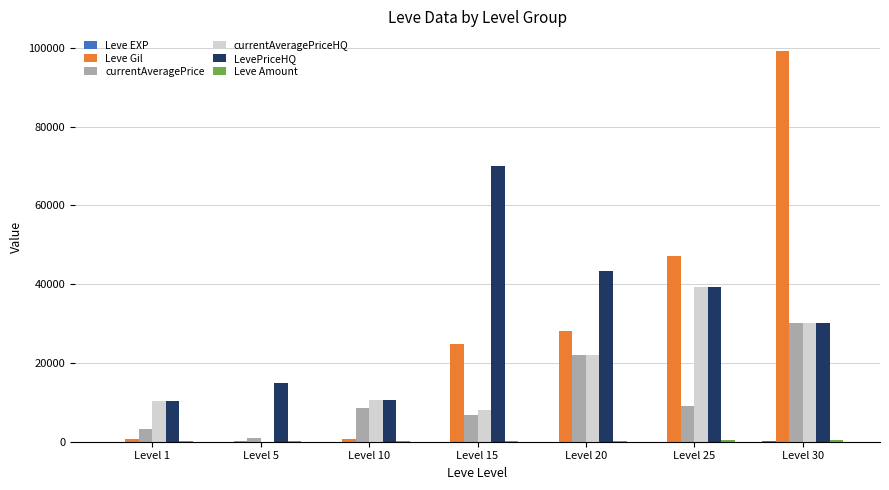

How many groups of bars are there?

7